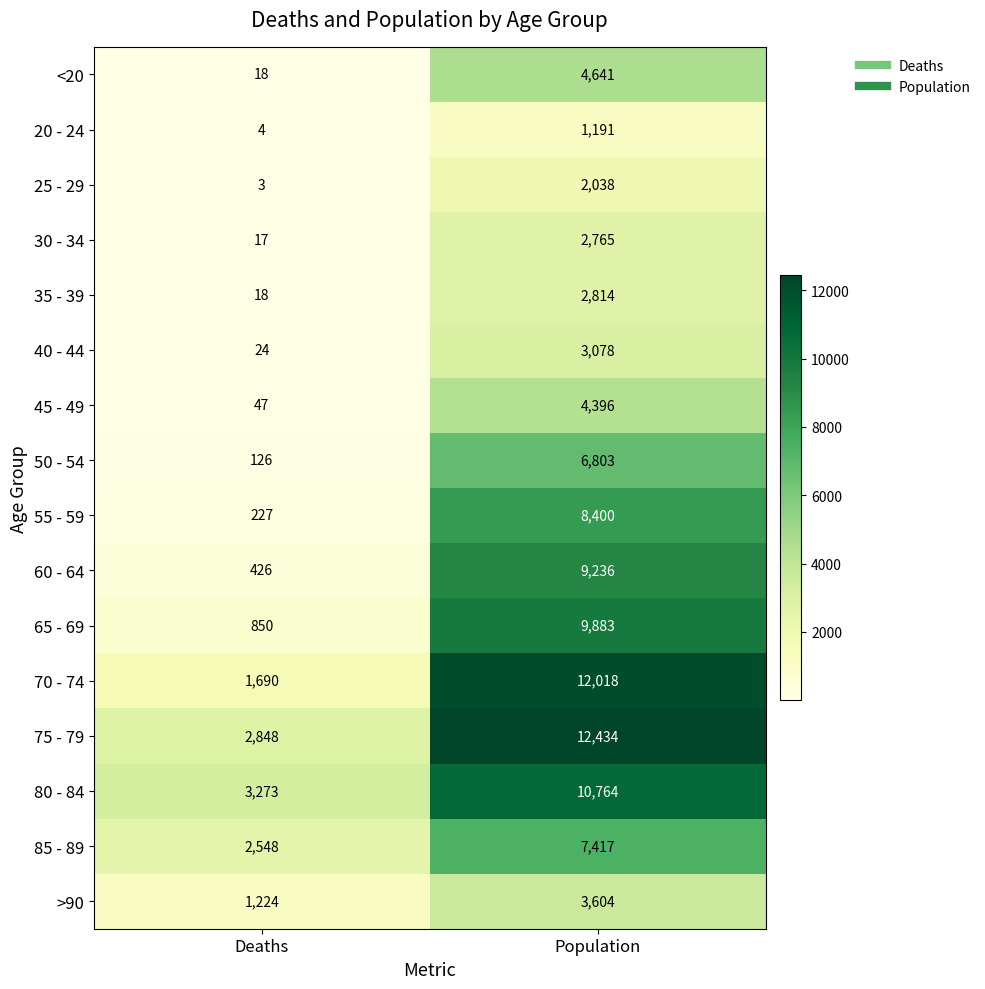

Rank the series by their maximum value, from lowest to highest.

20 - 24, 25 - 29, 30 - 34, 35 - 39, 40 - 44, >90, 45 - 49, <20, 50 - 54, 85 - 89, 55 - 59, 60 - 64, 65 - 69, 80 - 84, 70 - 74, 75 - 79